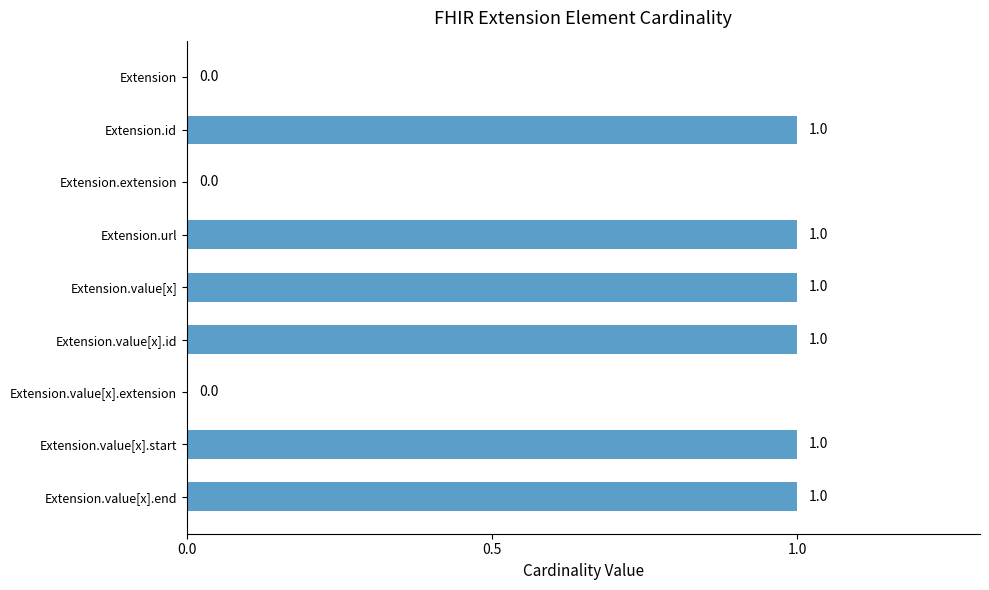

True or false: the data shows 0 at Extension.value[x].start.

False